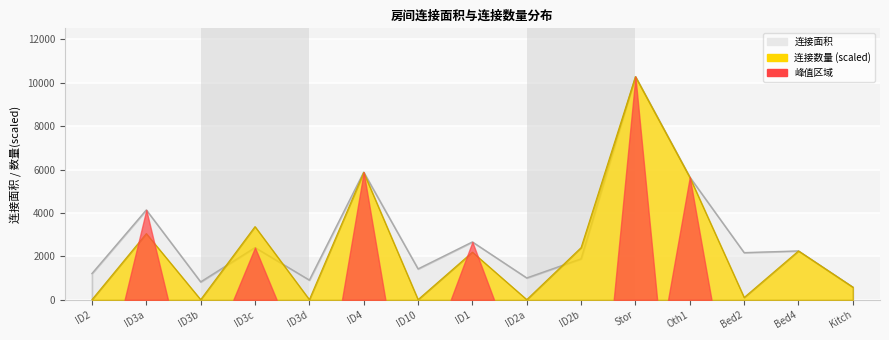

At 3, list the series in order from smallest to largest.

连接数量, 连接面积